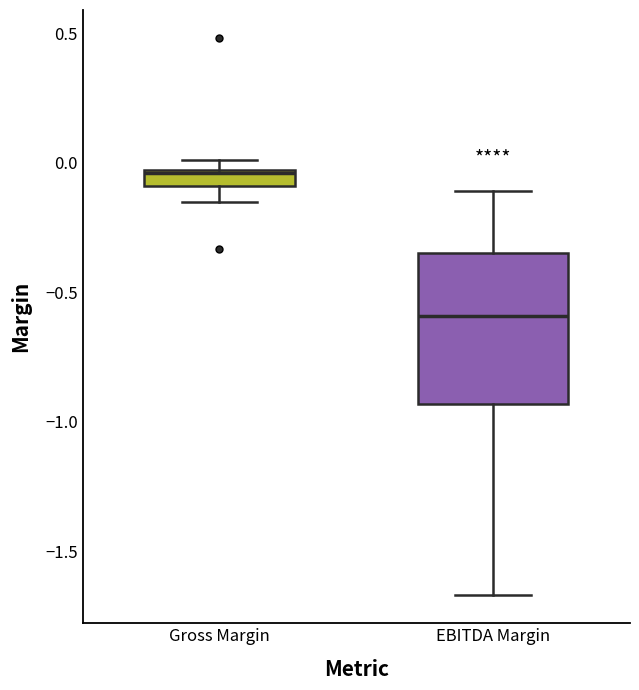

Where does the lower whisker of the box for Gross Margin end on the y-axis? The values are not printed on the chart, so give them approximately, as read against the axis.

-0.15